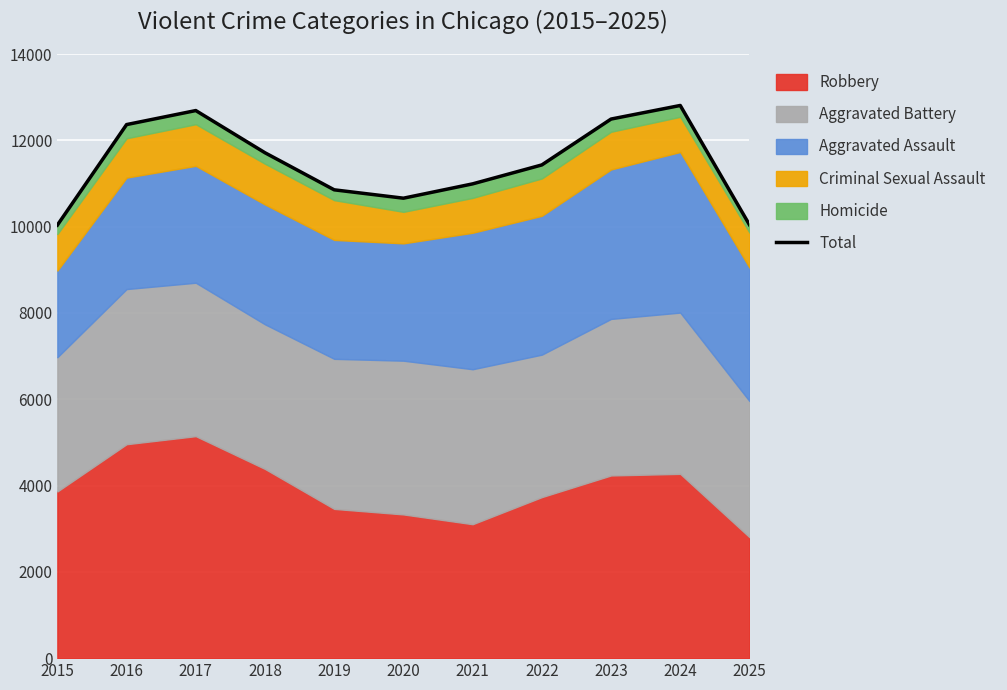

How many points are lower than both their immediate neighbors (excluding endpoints)?

1